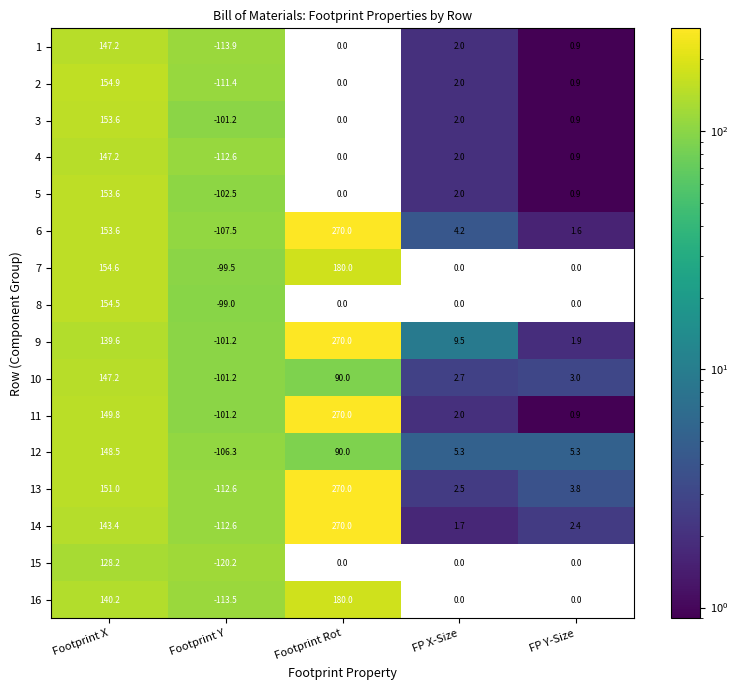

How many distinct data groups are displayed?

16